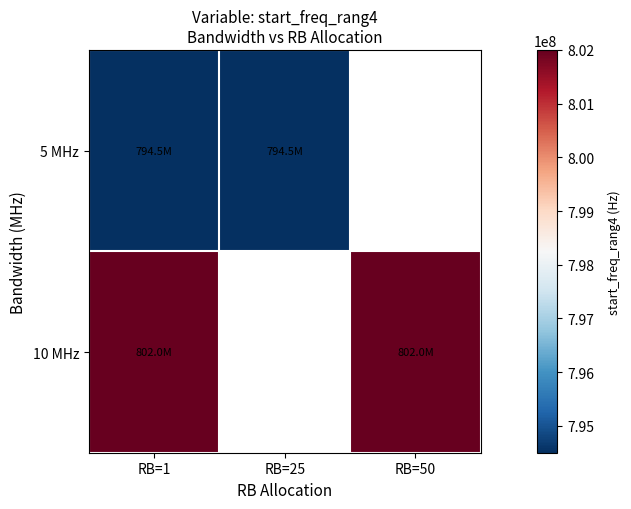

Between RB=50 and RB=1, which is larger?

RB=1